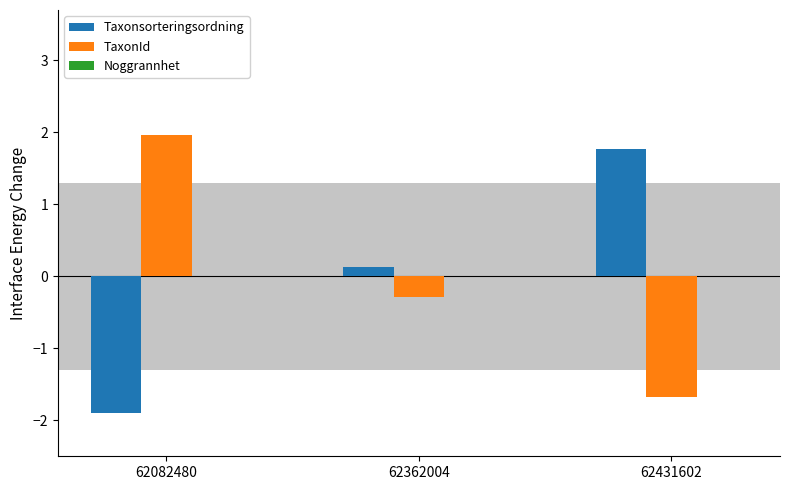

How many bars are there in each group?

2